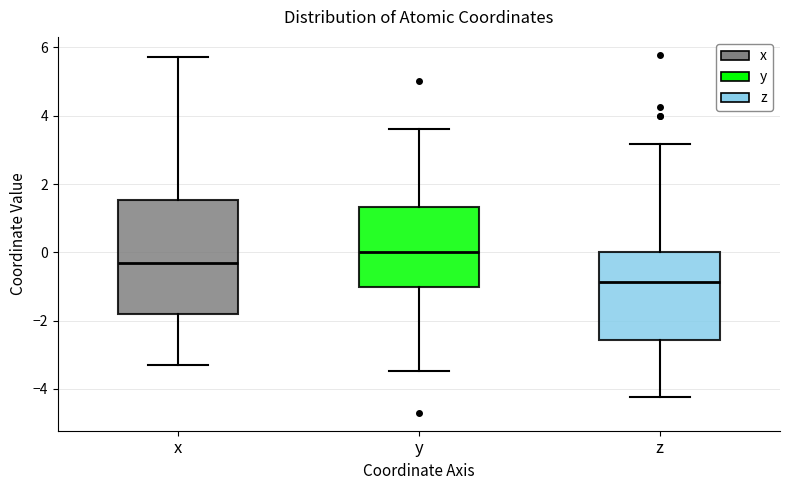

Reading left to right, transcribe this box plot: for each box, give where its median line is, the range the box spans, and where its two whiskers end, as read against the y-axis. The values are not printed on the chart, so give them approximately, as read against the axis.

x: median -0.4, box -1.8 to 1.6, whiskers -3.2 to 5.8
y: median 0.0, box -1.0 to 1.4, whiskers -3.4 to 3.6
z: median -0.8, box -2.6 to 0.0, whiskers -4.2 to 3.2